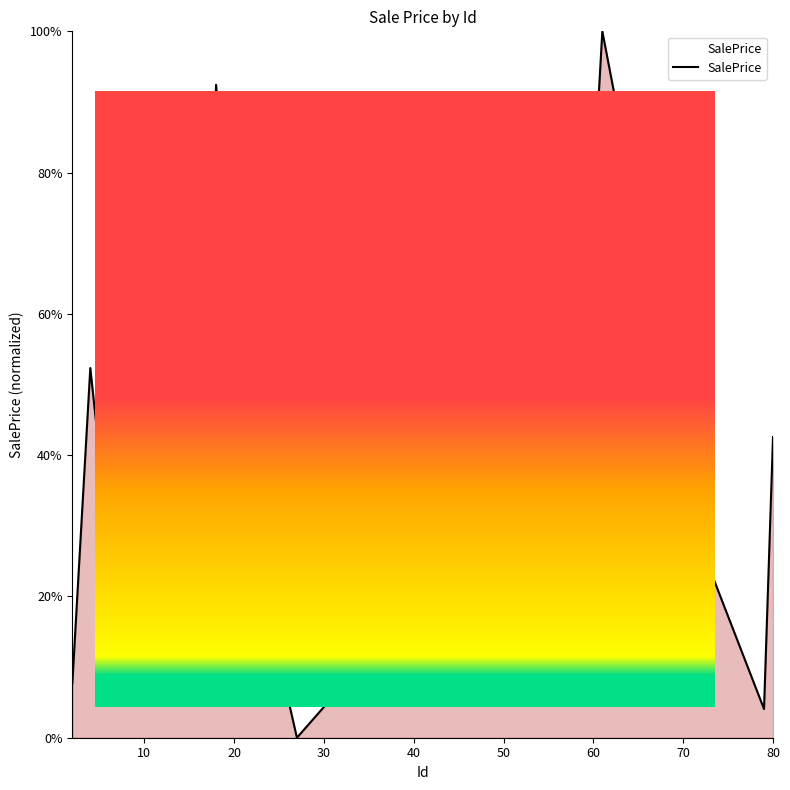

Does the chart display data point markers on the line(s)?

No